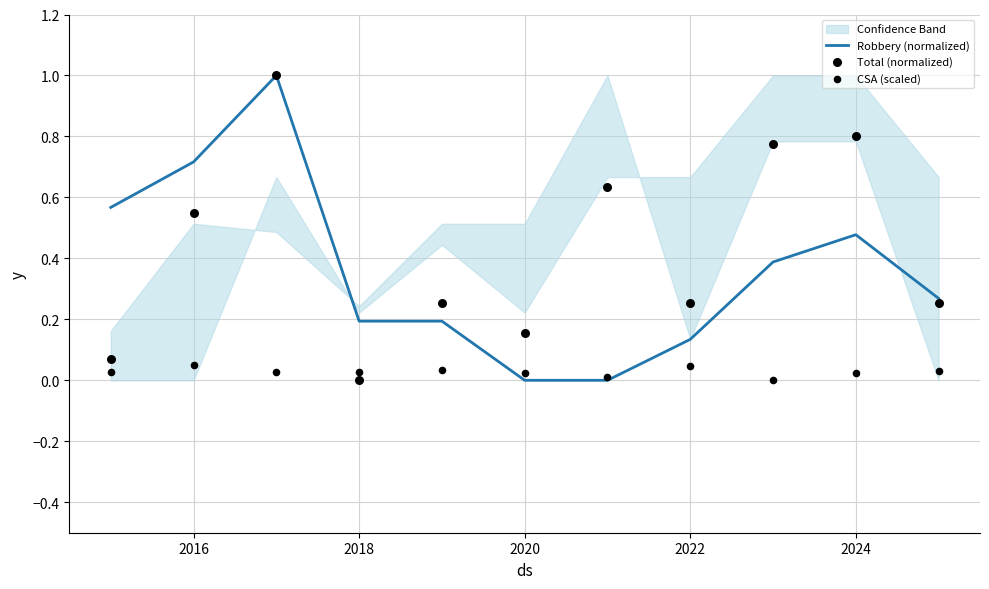

True or false: Robbery (normalized) has a value of 0.3 at 2018.

False